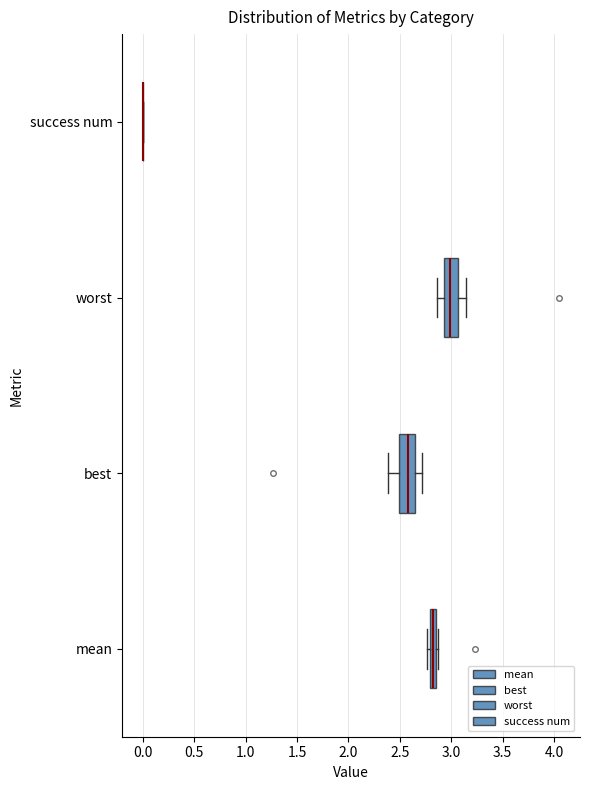

Where is the right edge of the box for best on the x-axis? The values are not printed on the chart, so give them approximately, as read against the axis.

2.65